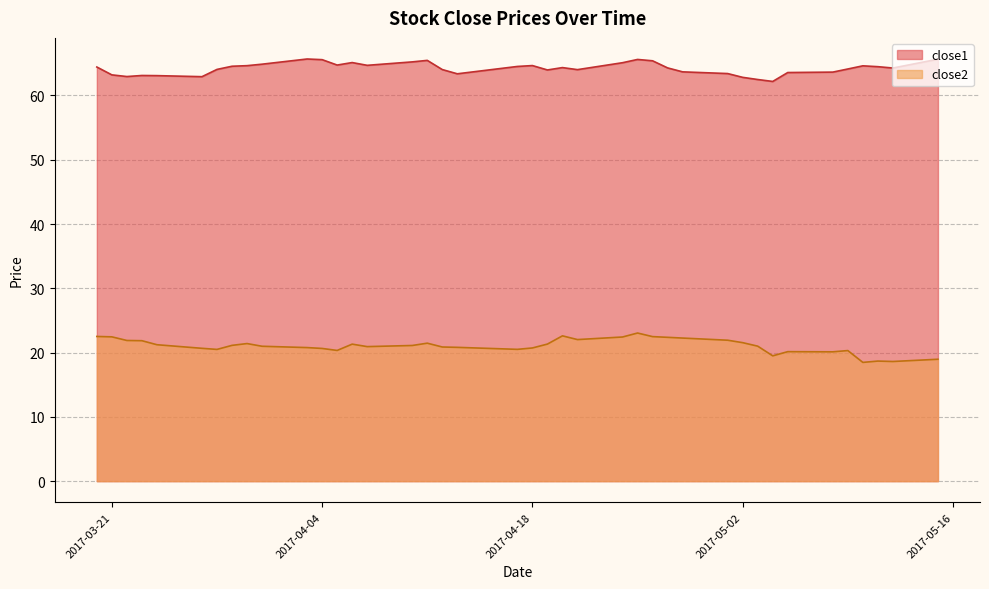

What is the sum of all close1 values?

2568.5